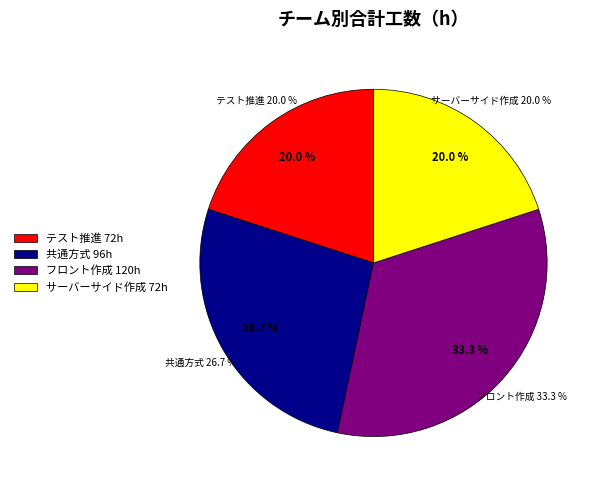

To the nearest percent, what is the combined percentage of 共通方式 and フロント作成?

60%